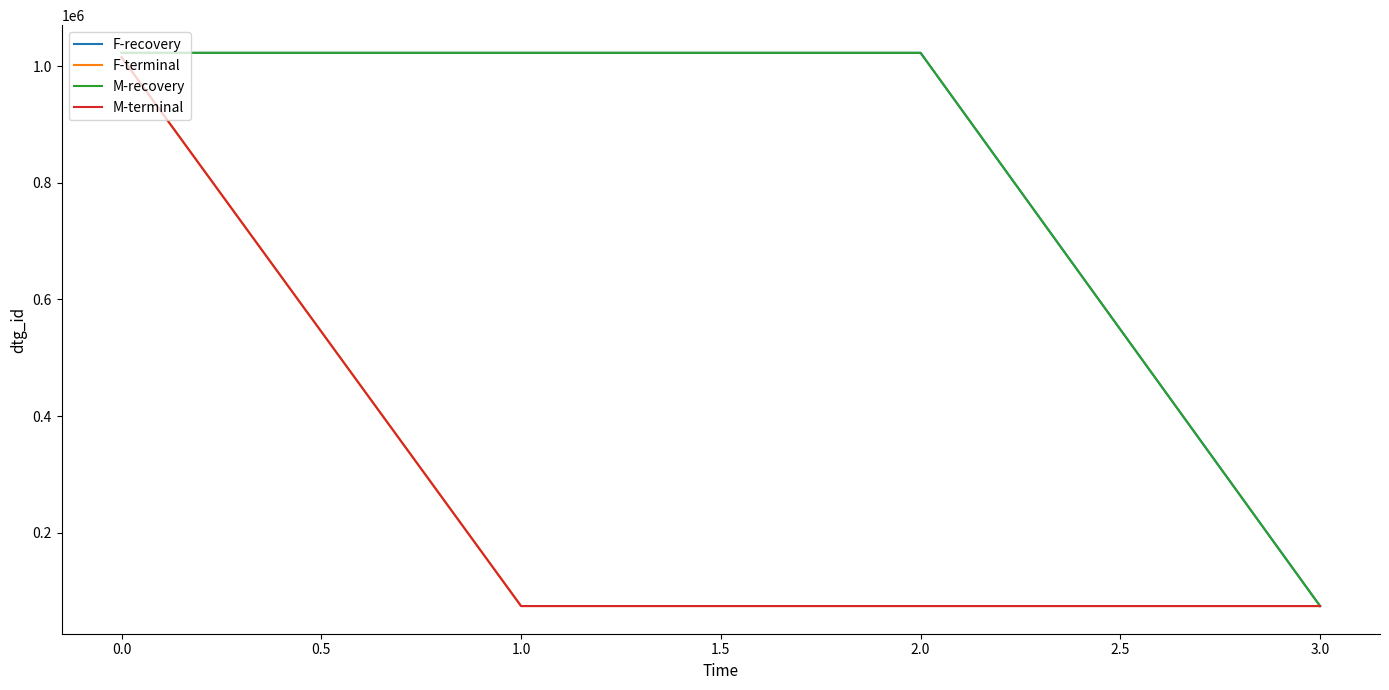

In M-terminal, how many points are lower than both neighbors (excluding endpoints)?

1